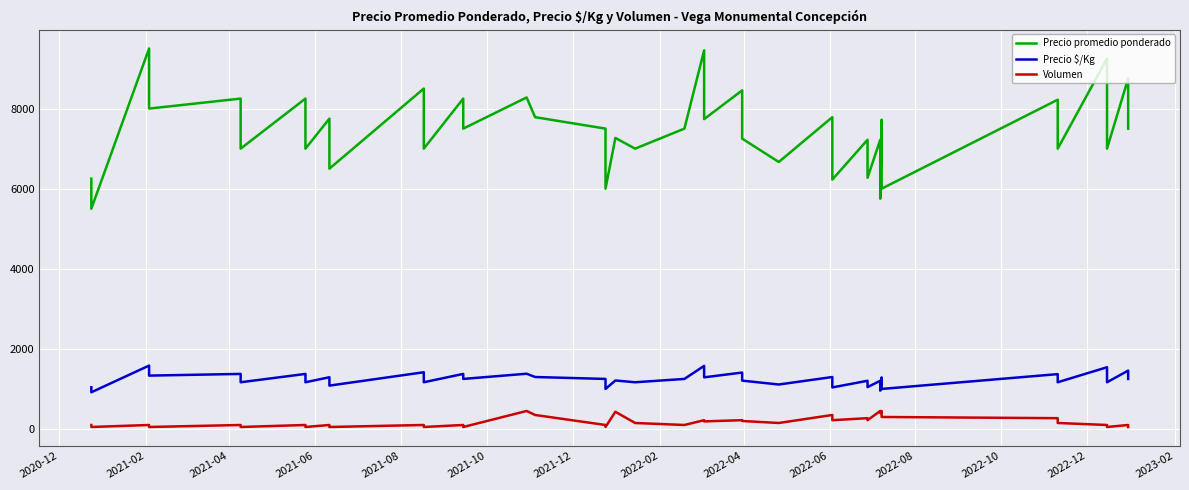

True or false: Precio $/Kg and Volumen intersect in this chart.

False